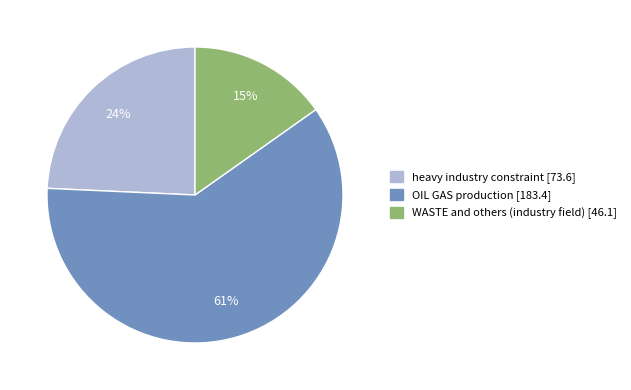

What percentage is the OIL GAS production slice, to the nearest percent?

61%